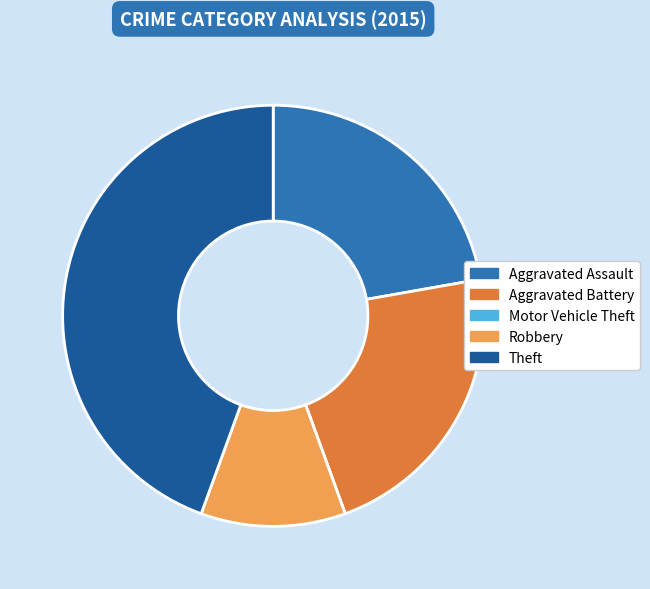

Do Robbery and Aggravated Assault together represent more than half of the pie?

No